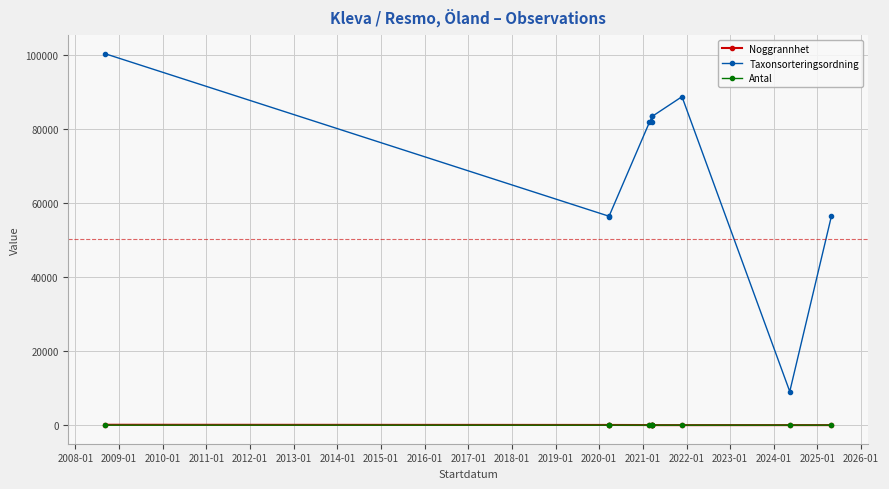

Which series has the largest range (max minus min)?

Taxonsorteringsordning